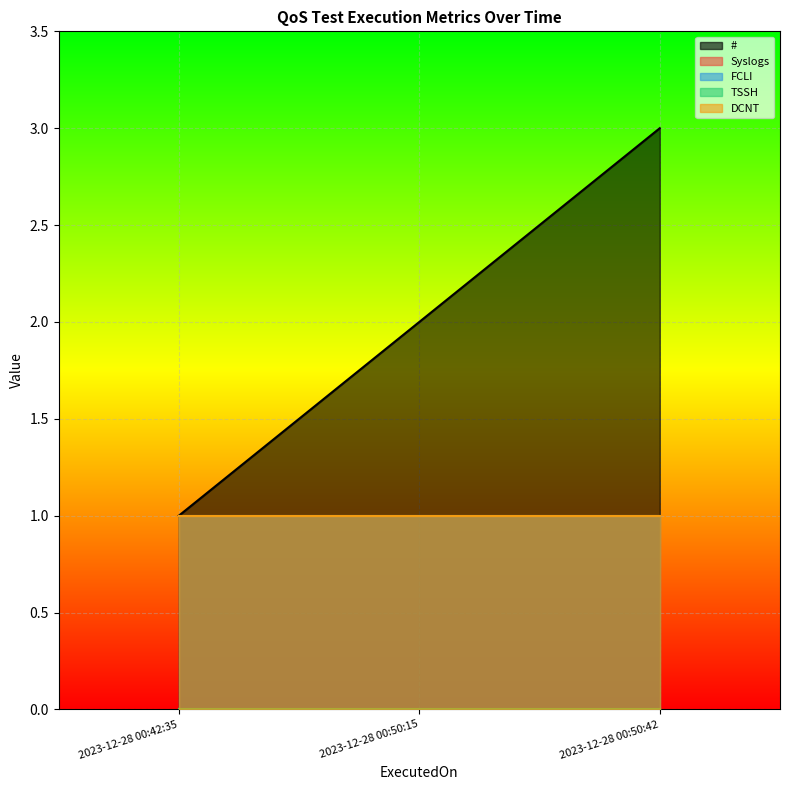

What is the value of the DCNT point at the 1st from the left?

1